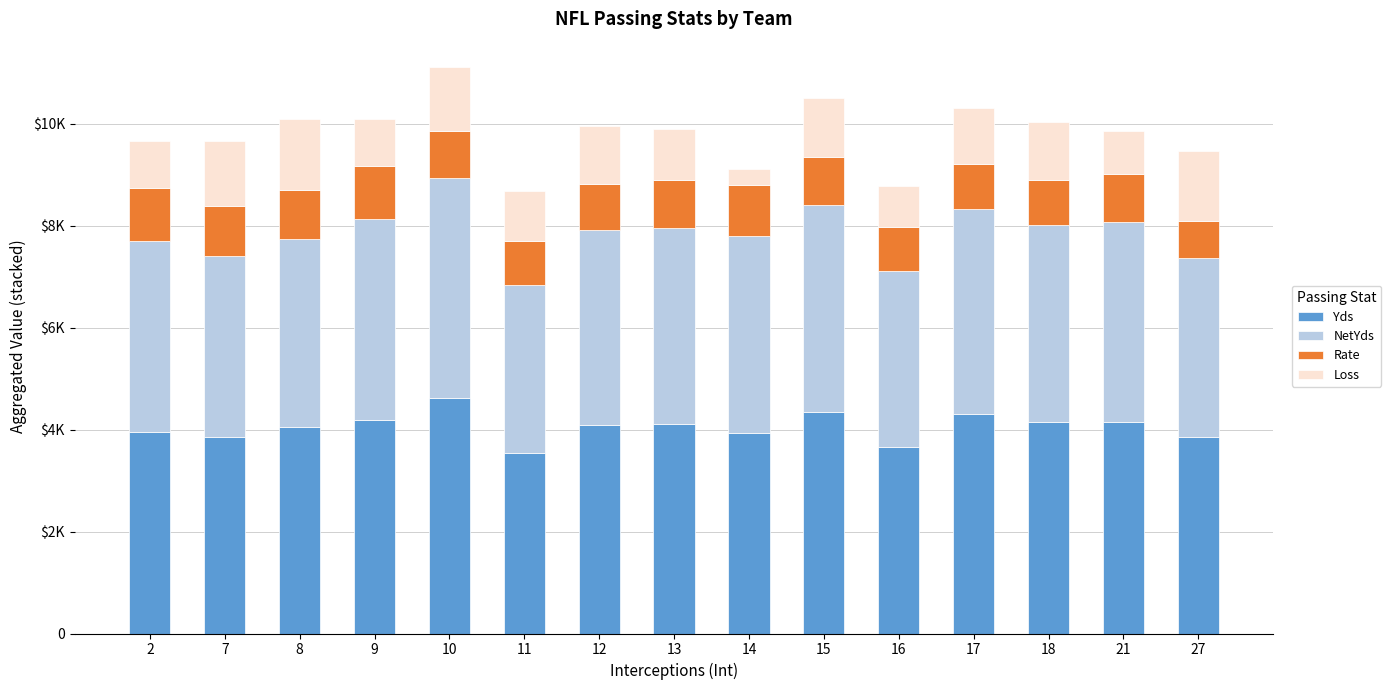

Does the chart contain any negative values?

No